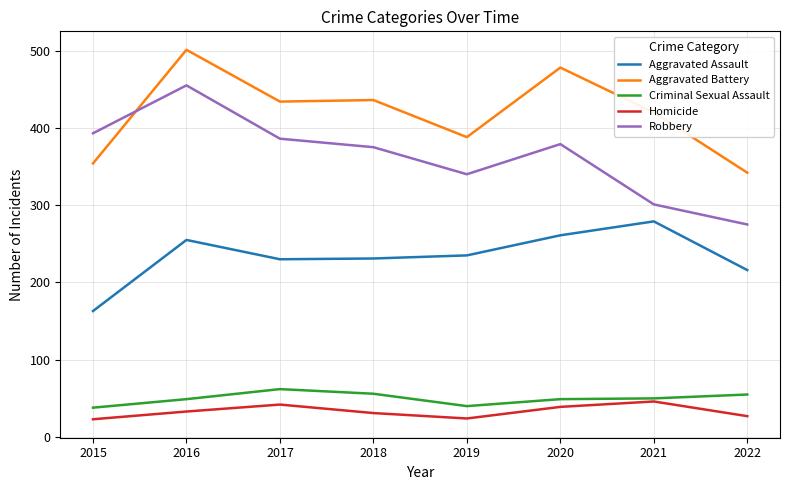

In Aggravated Assault, how many points are lower than both neighbors (excluding endpoints)?

1